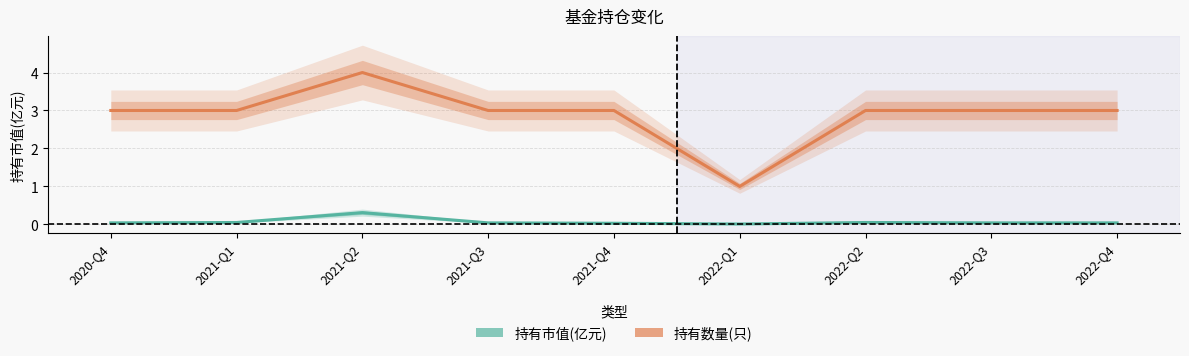

Reading left to right, transcribe all the data shown in this chart.

持有市值(亿元): 2020-Q4=0.0	2021-Q1=0.1	2021-Q2=0.3	2021-Q3=0.0	2021-Q4=0.0	2022-Q1=0.0	2022-Q2=0.1	2022-Q3=0.0	2022-Q4=0.0
持有数量(只): 2020-Q4=3.0	2021-Q1=3.0	2021-Q2=4.0	2021-Q3=3.0	2021-Q4=3.0	2022-Q1=1.0	2022-Q2=3.0	2022-Q3=3.0	2022-Q4=3.0